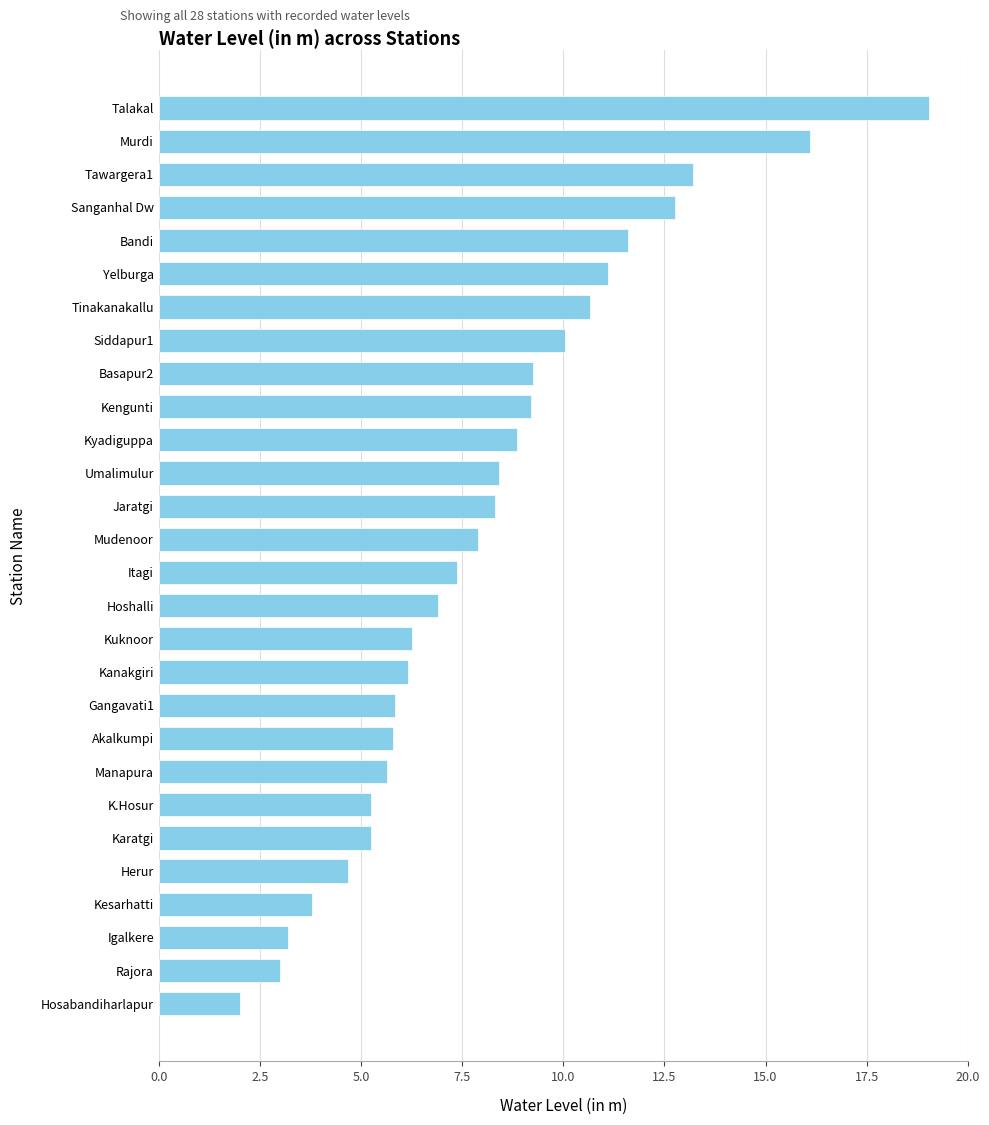

How many bars are there in total?

28